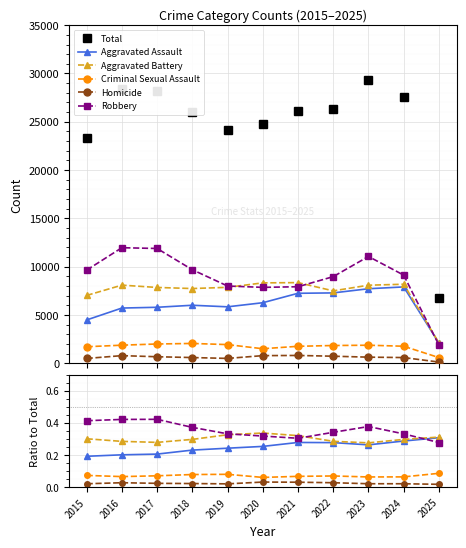

How many interior local peaks does the Robbery series have?

2